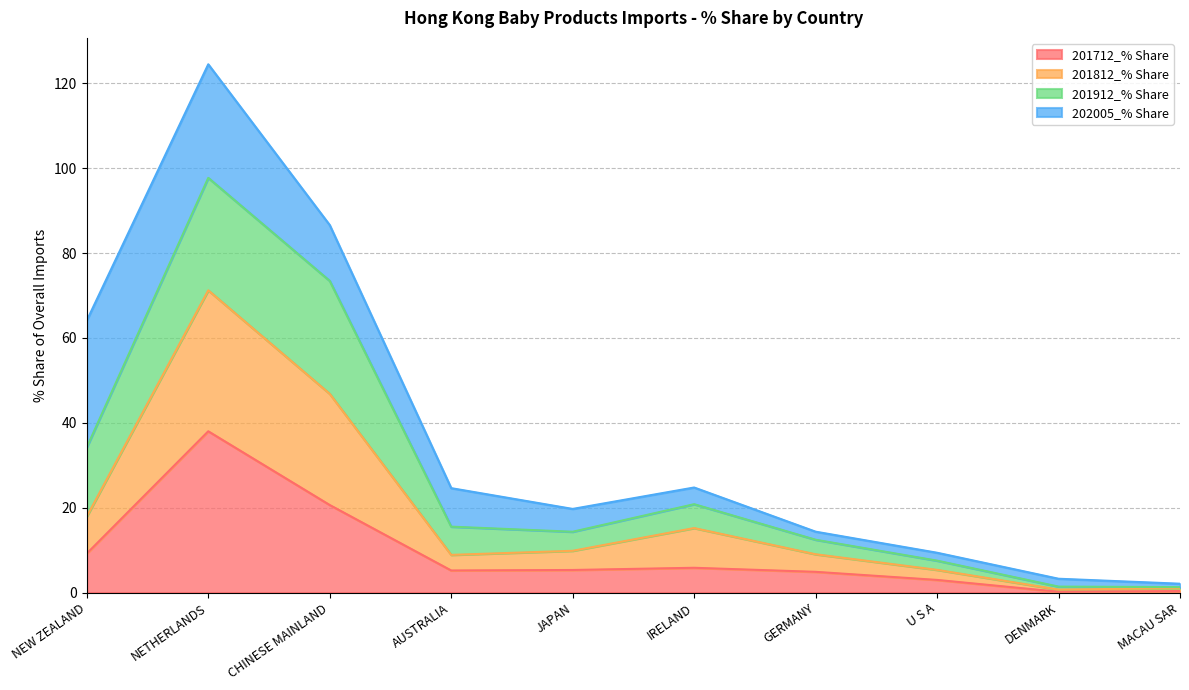

Which category has the highest value in the 201712_% Share series?

NETHERLANDS